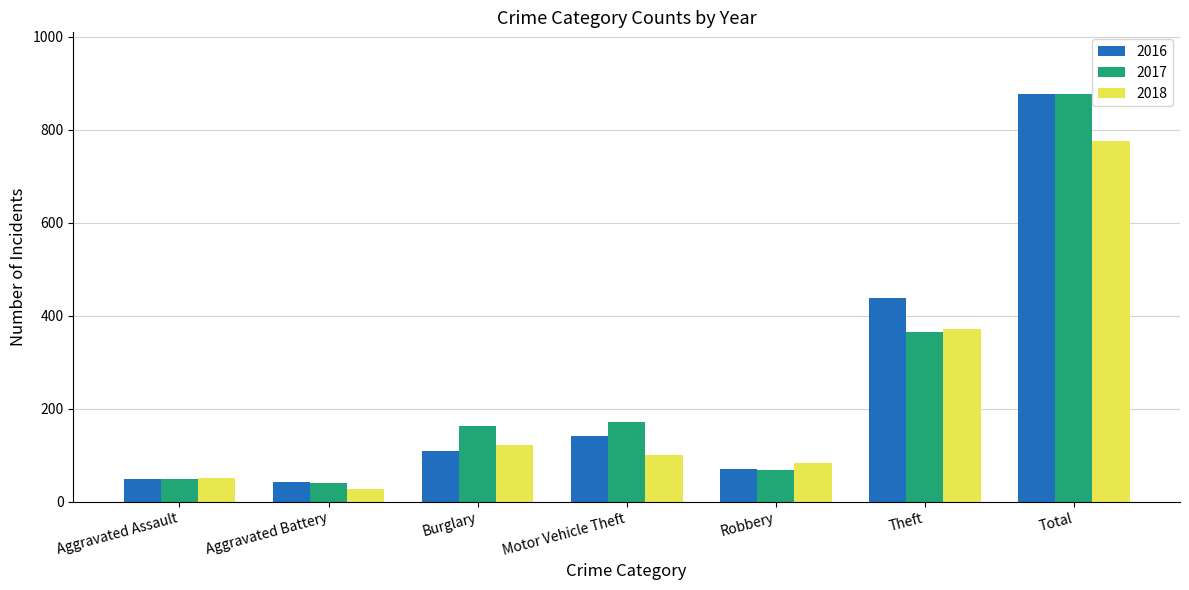

At which label is 2018 closest to 401?

Theft